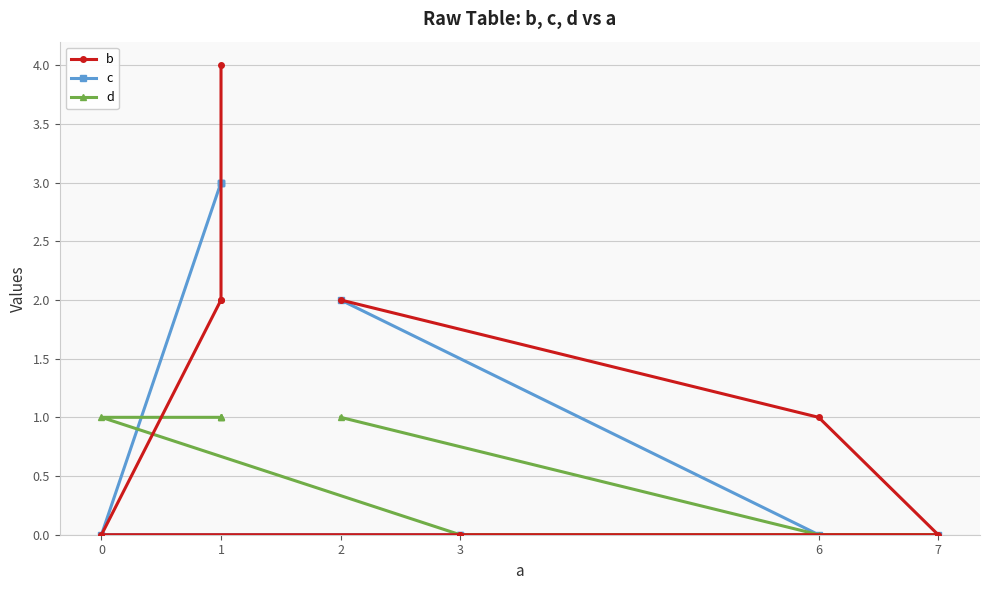

Which series has the largest range (max minus min)?

b